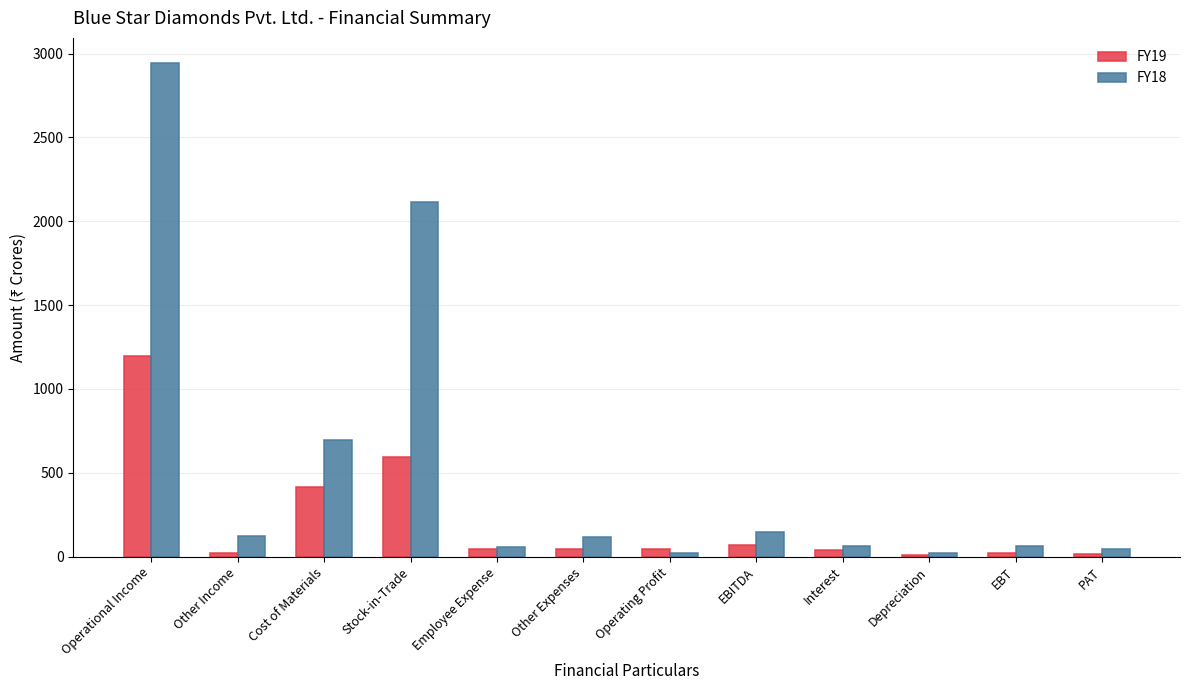

At which category does the chart reach its peak across all series?

Operational Income